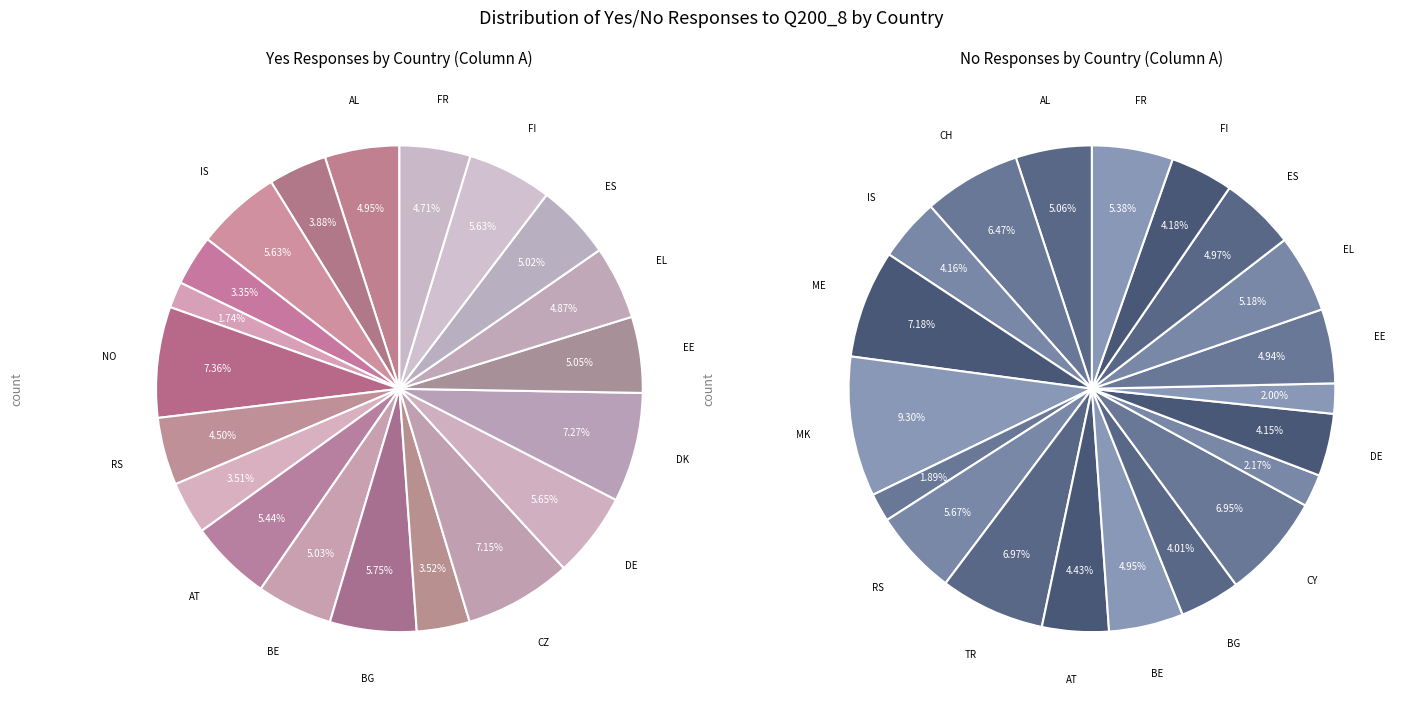

Which slice is the largest?

NO